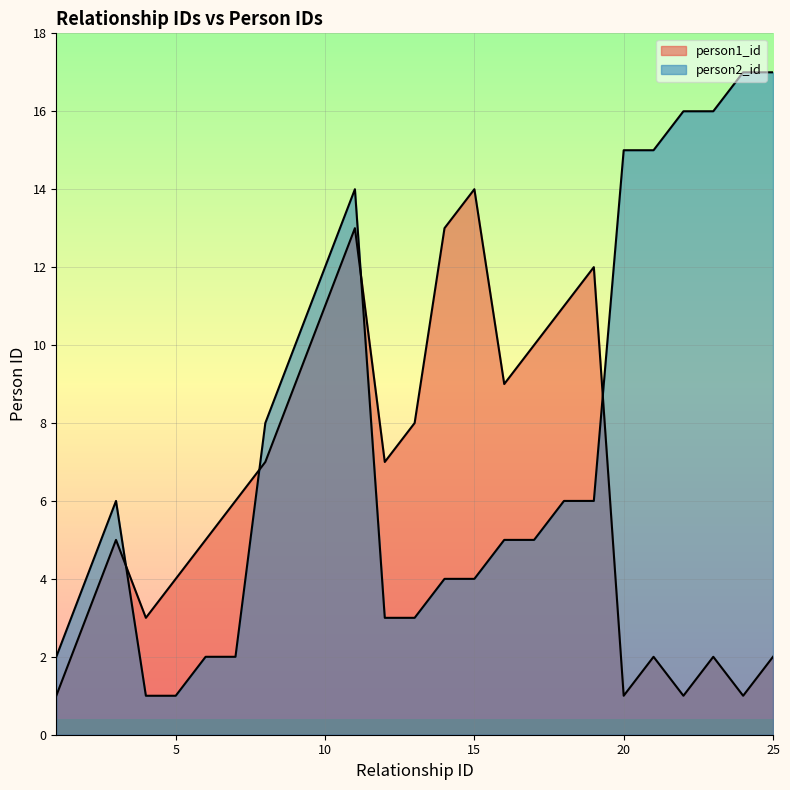

After their last crossing, which series has the higher values: person2_id or person1_id?

person2_id